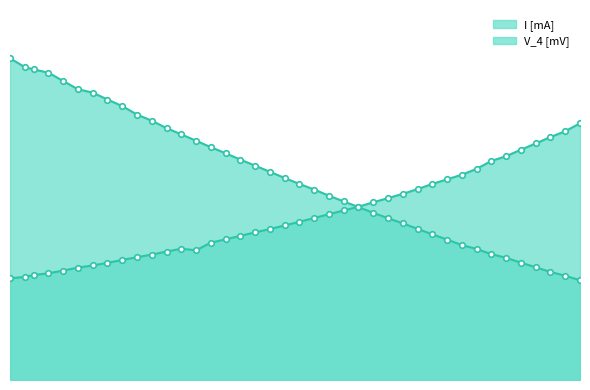

Is it true that V_4 [mV] equals 43.2 at 490?

False